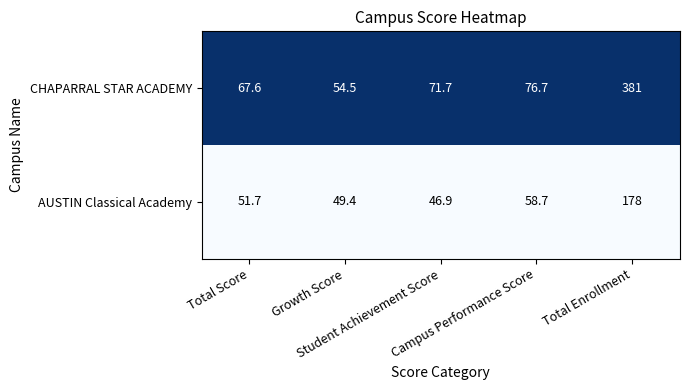

Which series has the widest spread of values?

CHAPARRAL STAR ACADEMY